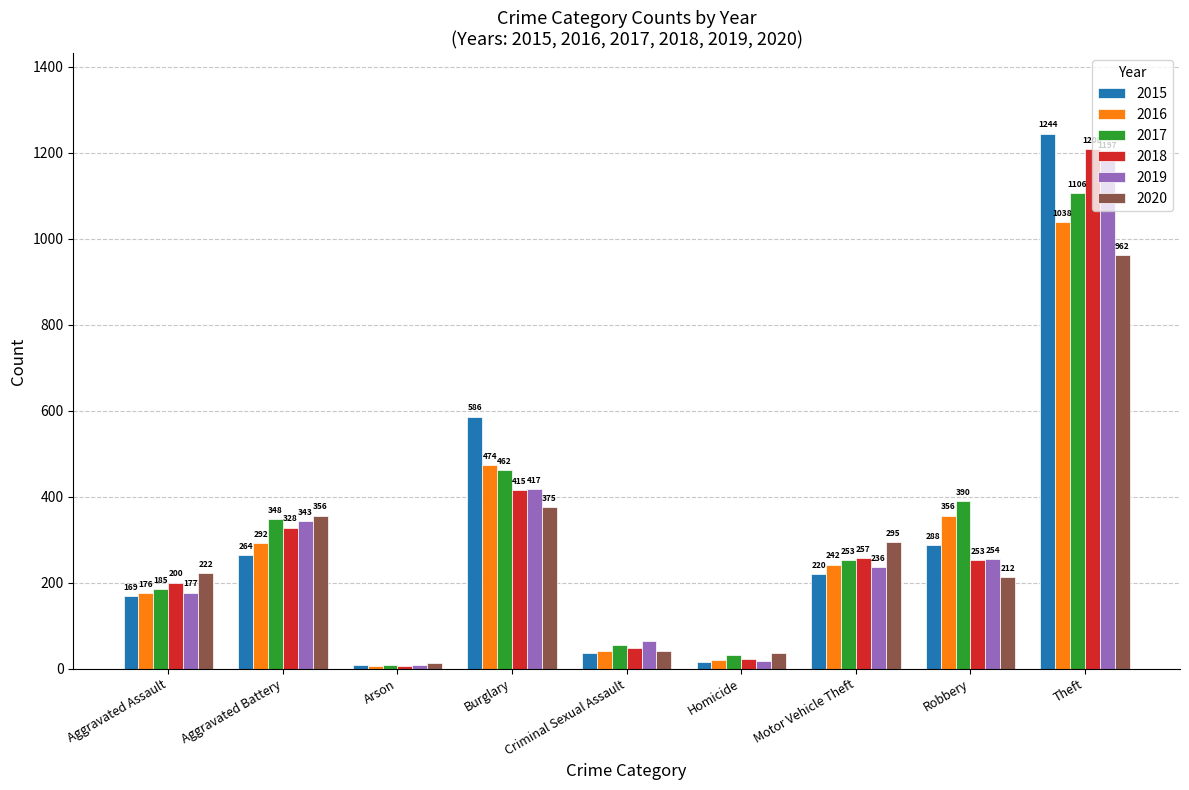

What position from the right is Motor Vehicle Theft?

3